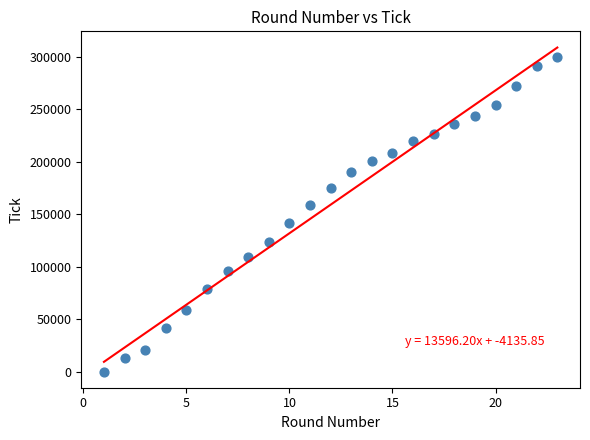

What is the range of Y values (max minus min)?

299381